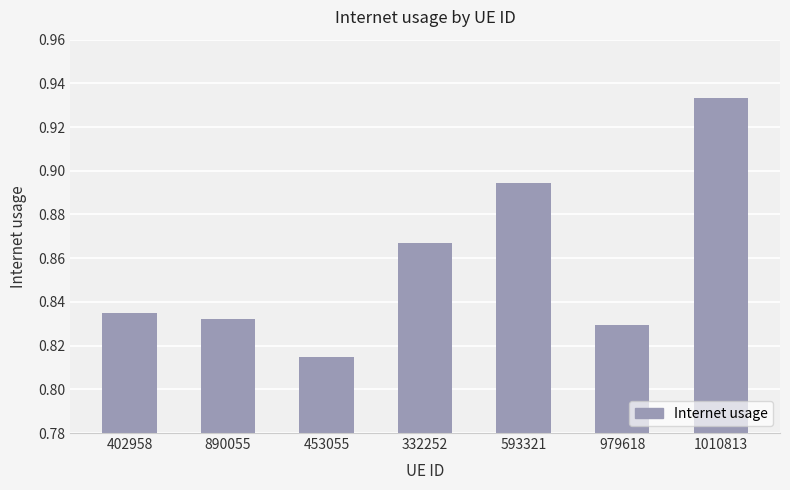

What is the label of the 3rd bar from the right?

593321